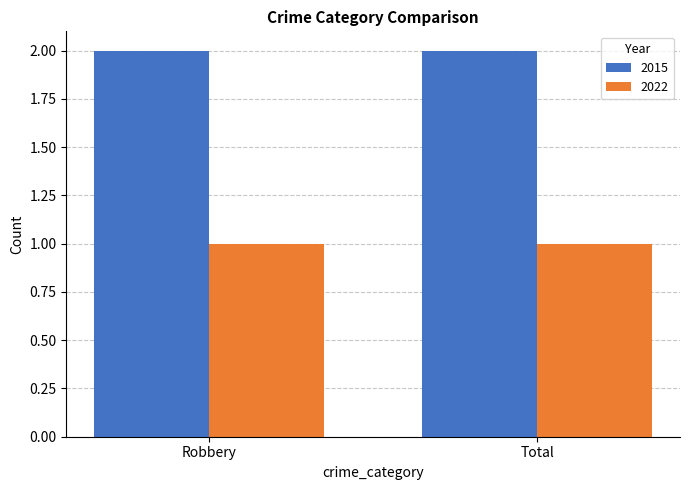

Is the value of 2022 at Total greater than the value of 2015 at Robbery?

No